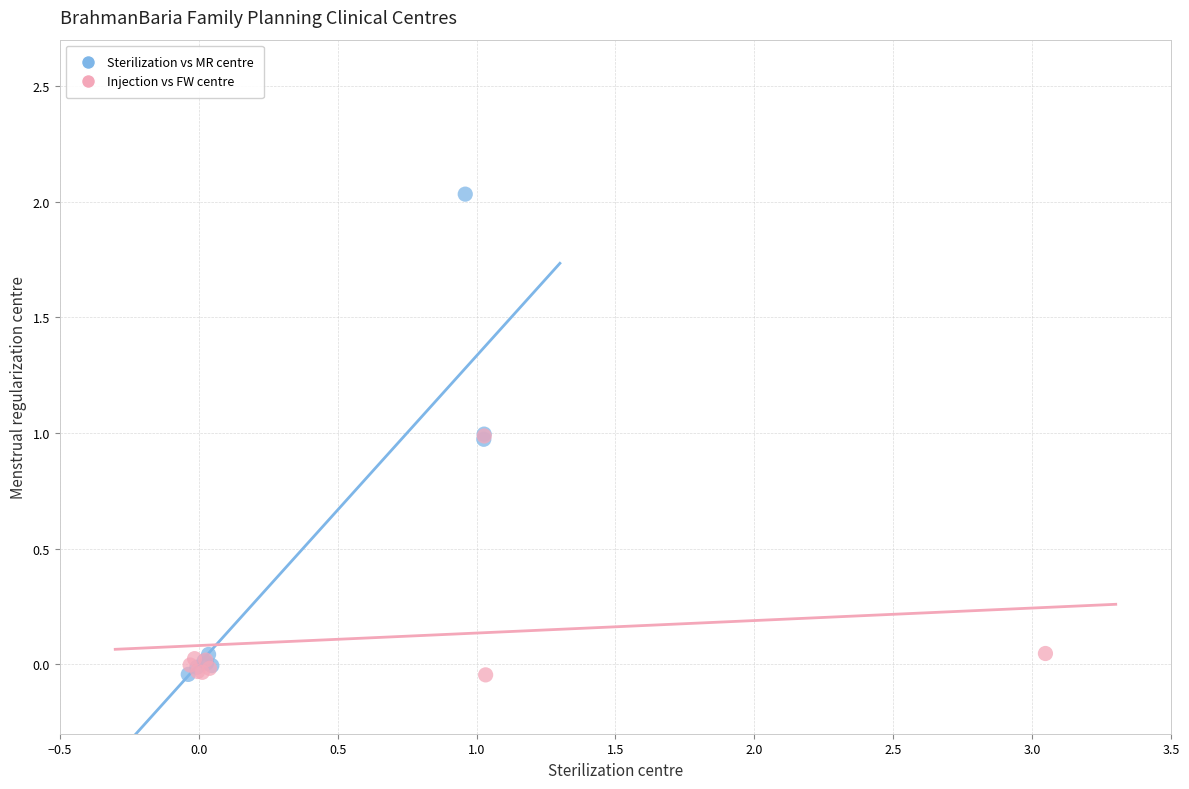

Which series contains the highest Y value?

Sterilization vs MR centre